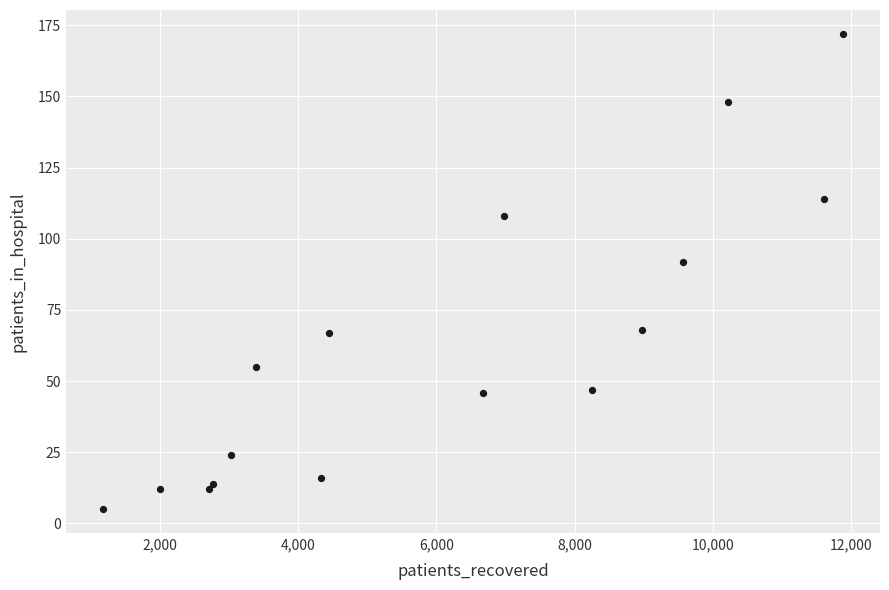

What Y value in the scatter plot is closest to 88?

92